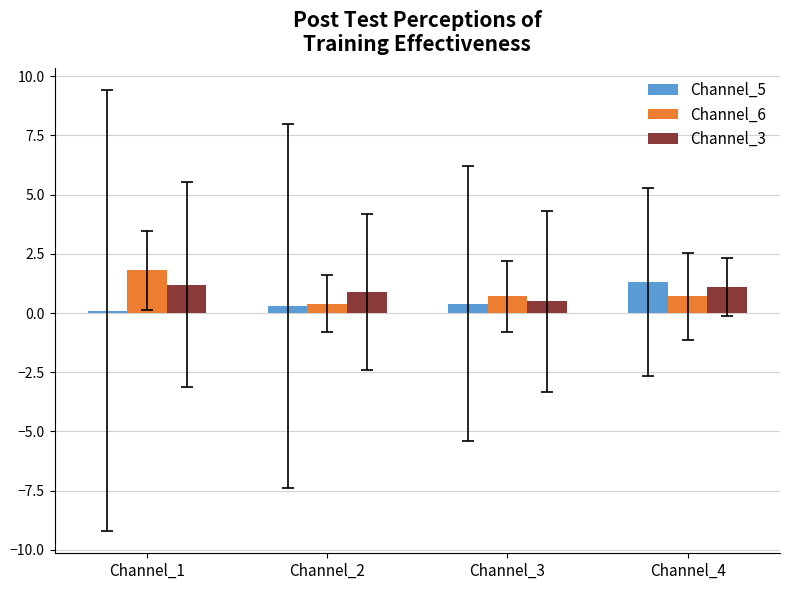

Which category has the lowest value across all series?

Channel_1